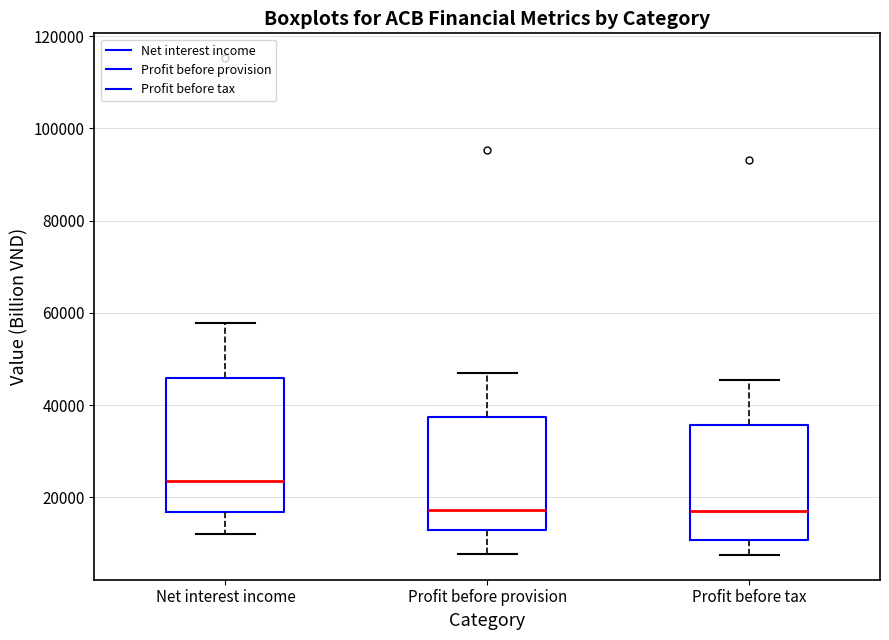

Comparing the boxes themselves (not the whiskers), which one is the tallest?

Net interest income